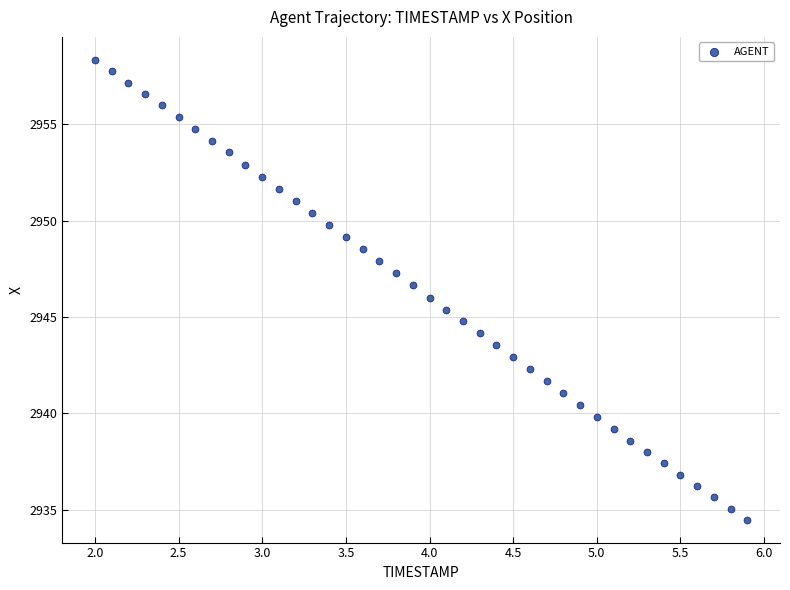

What is the range of Y values (max minus min)?

23.8